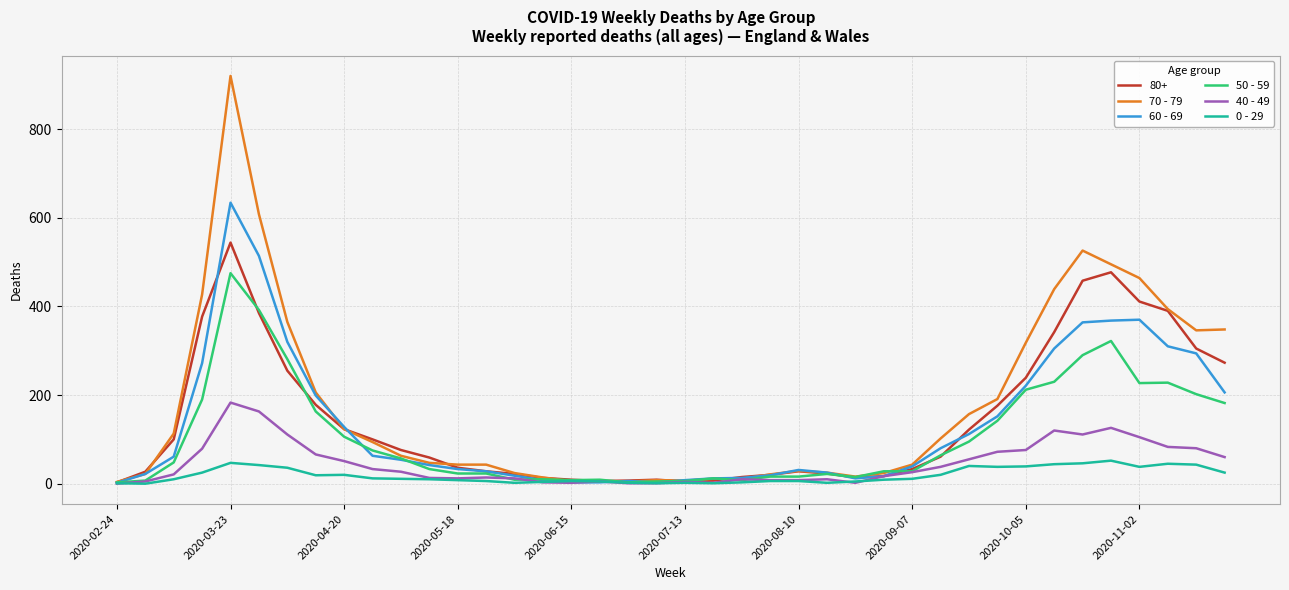

Which series has the widest spread of values?

70 - 79